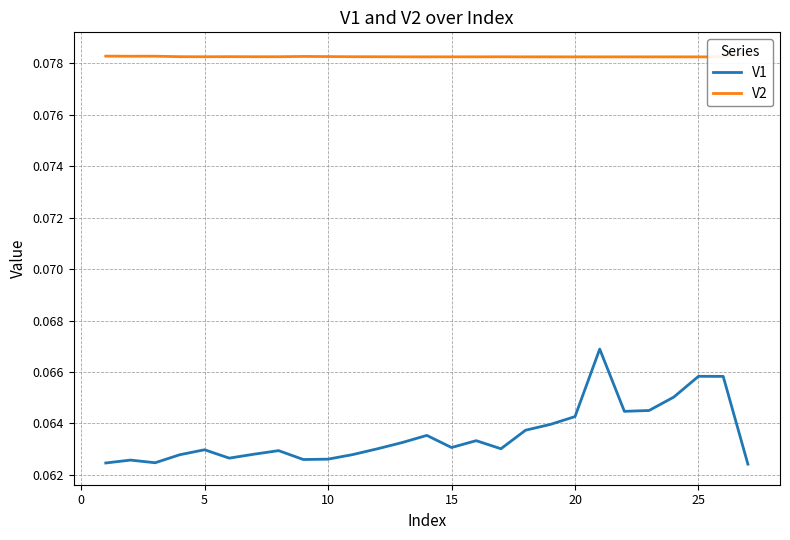

What are all the series names shown in the legend?

V1, V2